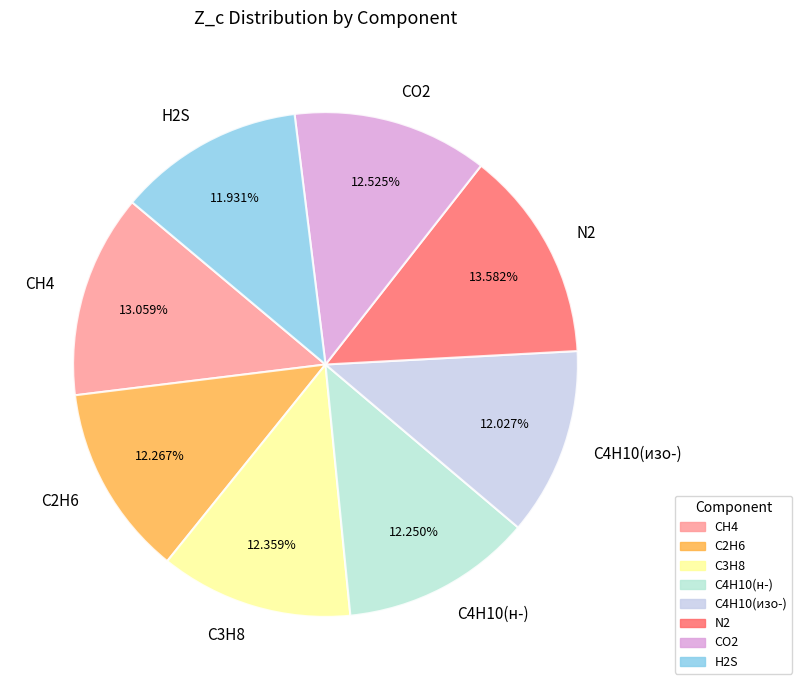

What percentage is NOT represented by C4H10(изо-)?

88.0%